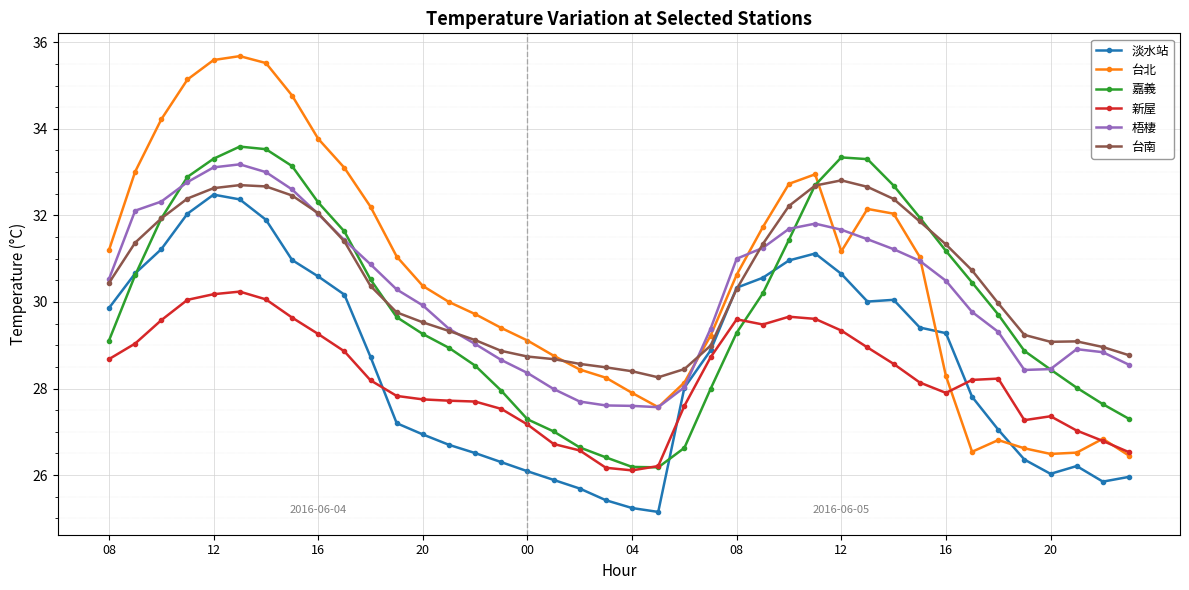

List the series in order of their peak value, lowest first.

新屋, 淡水站, 台南, 梧棲, 嘉義, 台北